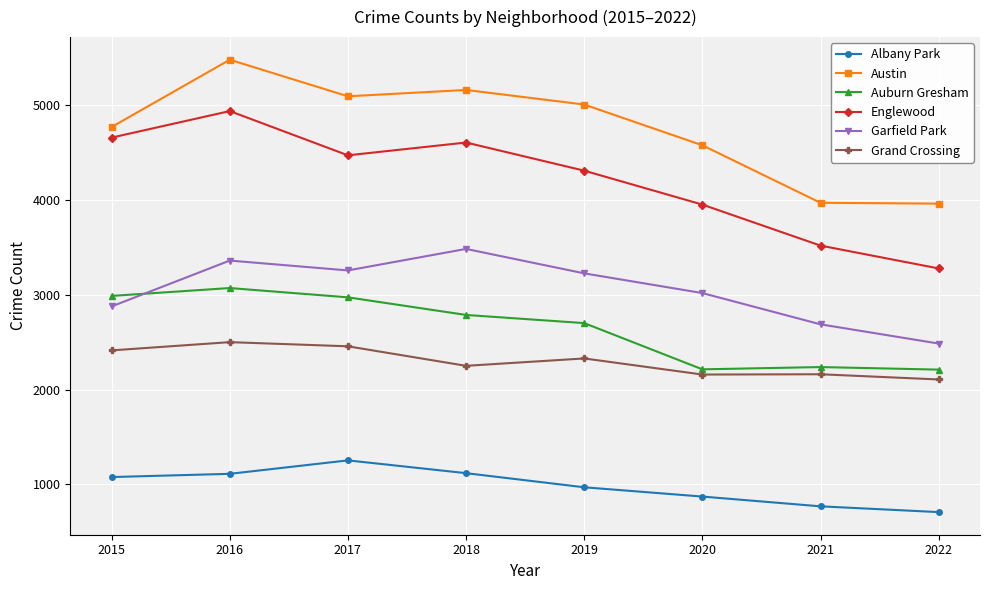

At how many categories does at least one series exceed 774?

8